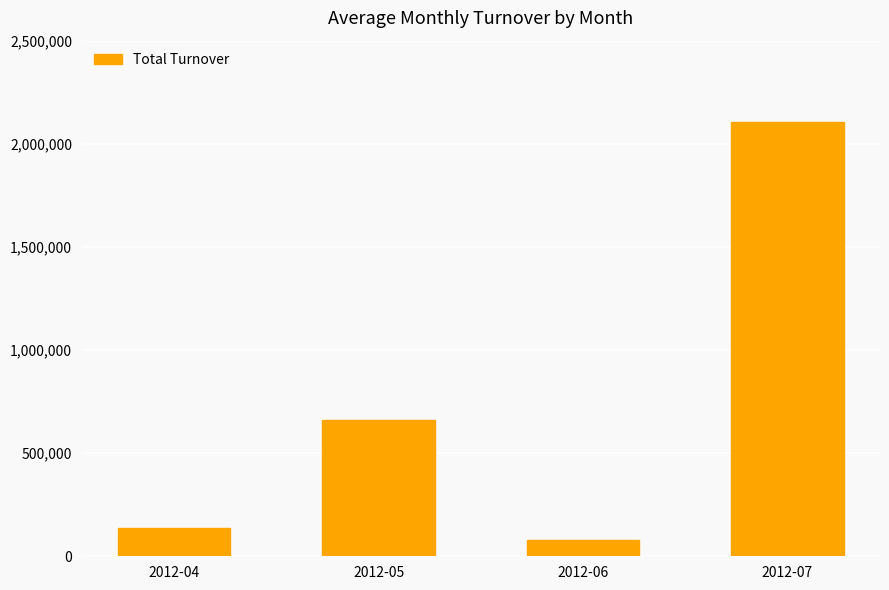

List the labels in order of value, smallest first.

2012-06, 2012-04, 2012-05, 2012-07